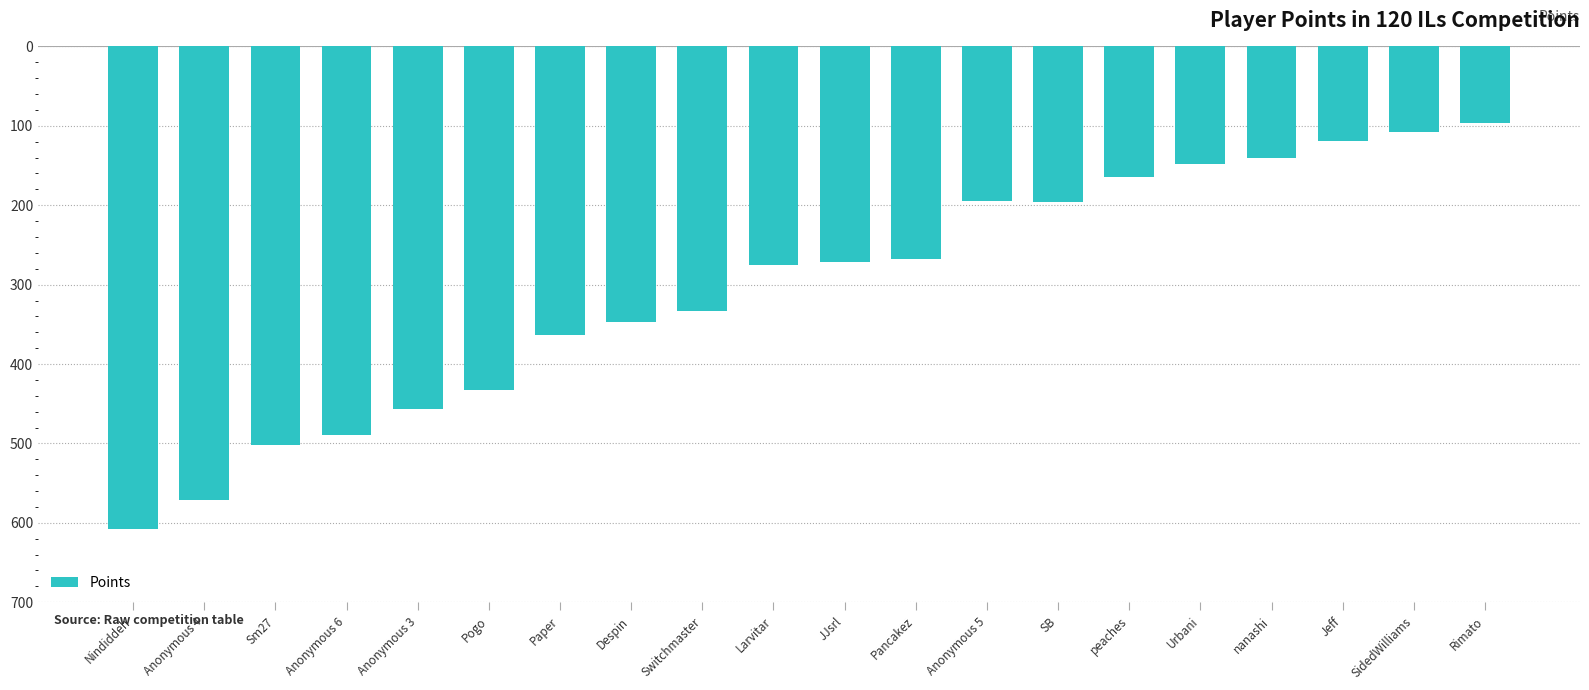

What is the label of the 19th bar from the left?

SidedWilliams